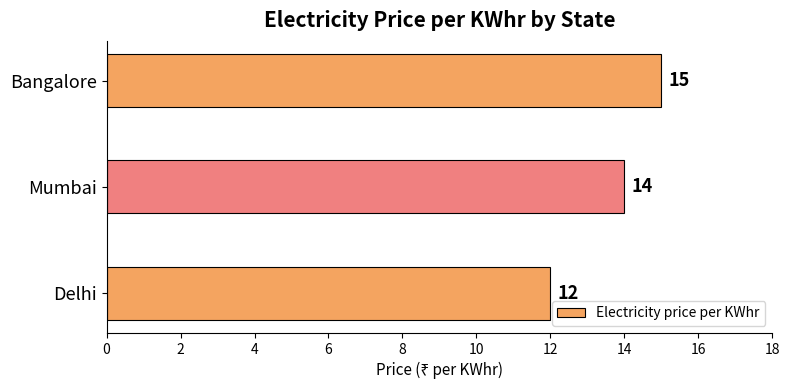

Reading bottom to top, extract all data points from this chart.

12	14	15